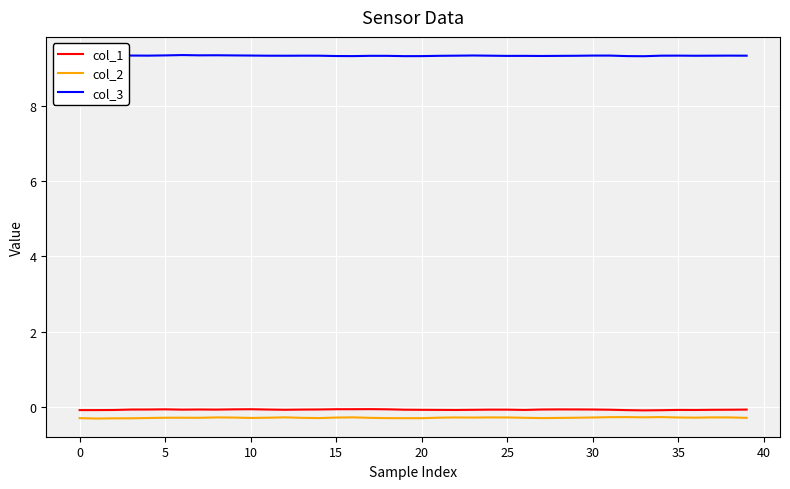

What is the minimum value shown in the chart?

-0.3